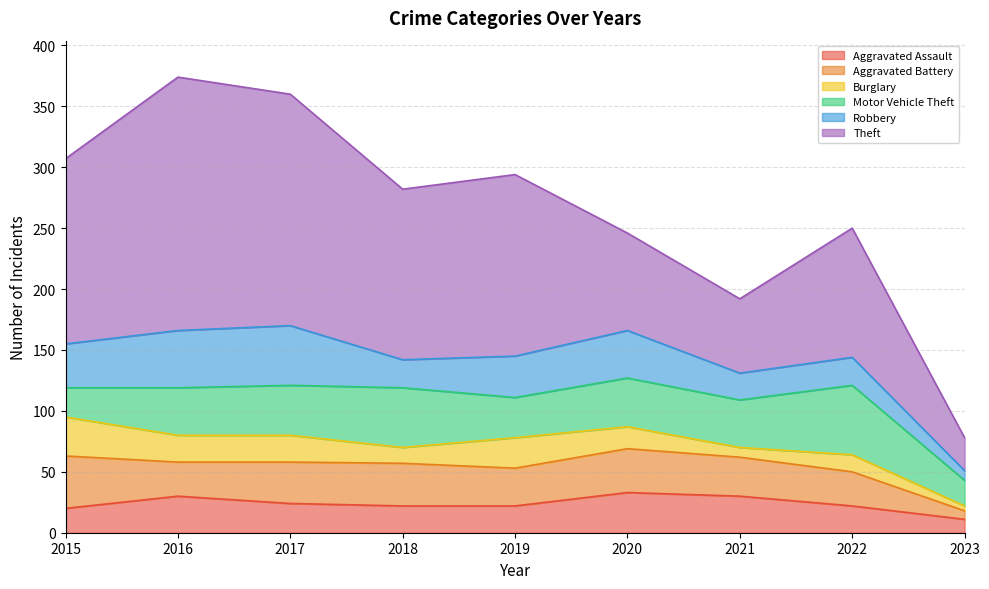

What is the value of the Robbery point at the 5th from the left?

34